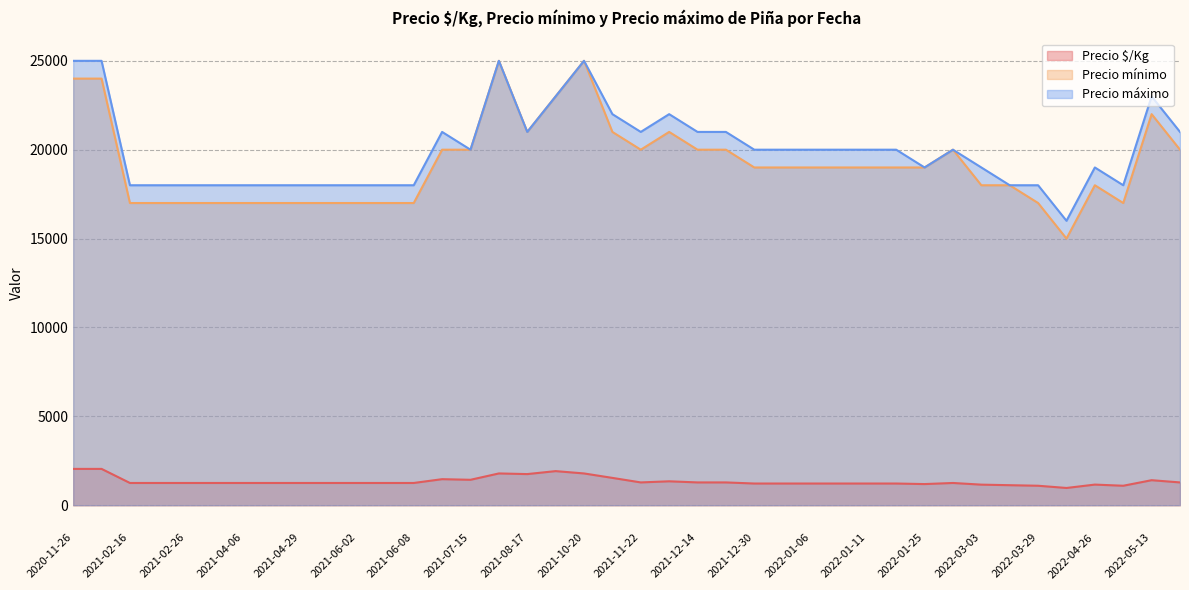

In Precio mínimo, how many points are higher than both neighbors (excluding endpoints)?

8